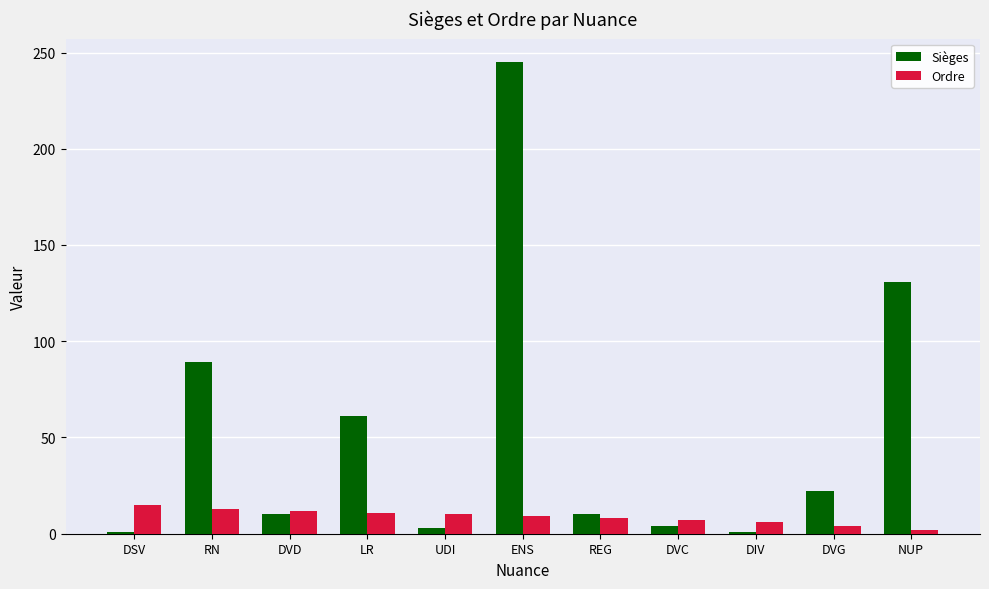

What is the label of the 7th bar from the right?

UDI